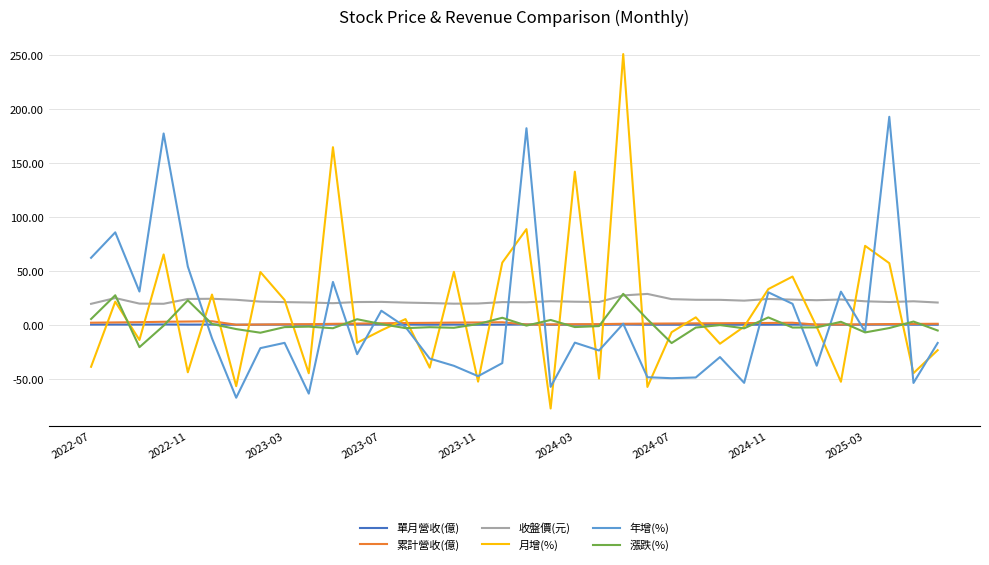

Which series has the widest spread of values?

月增(%)